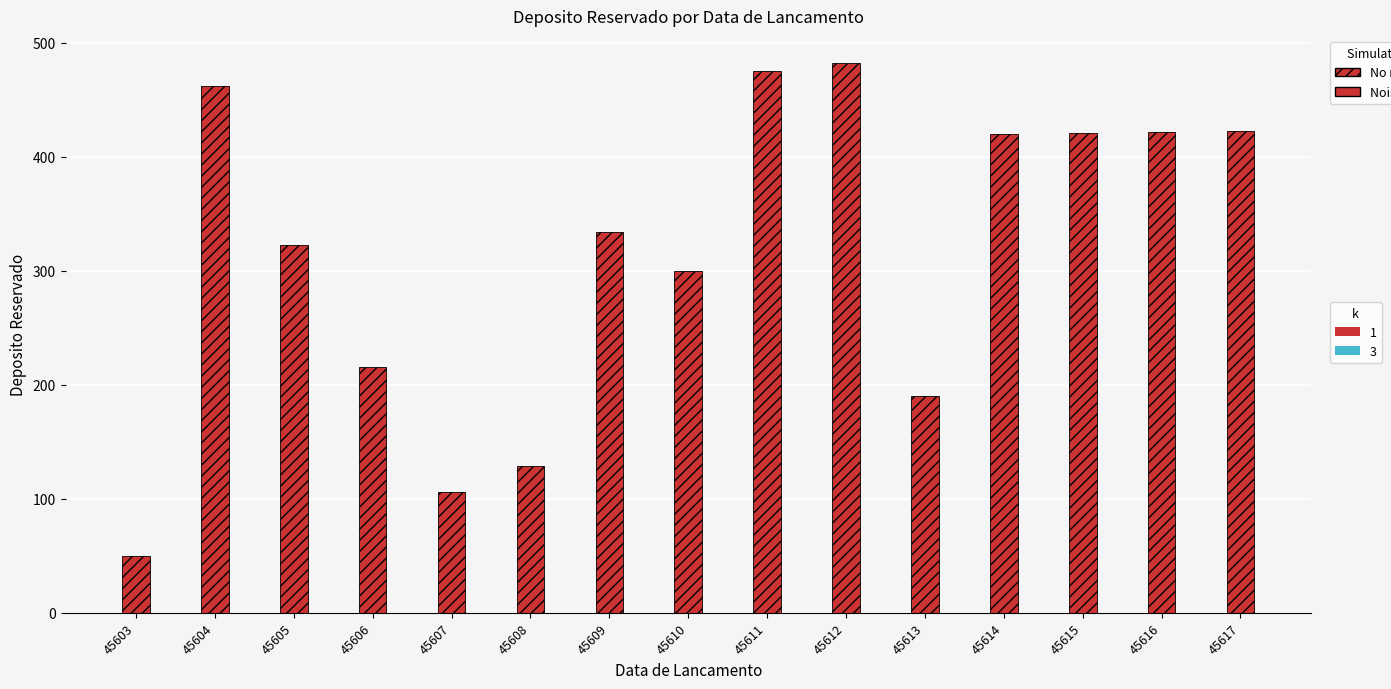

What is the approximate value at 45609?

334